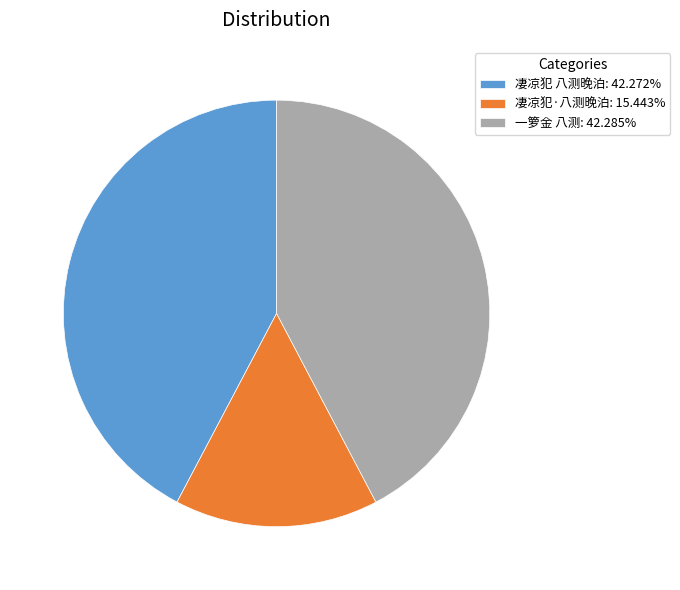

Does 凄凉犯 八测晚泊: 42.272% represent more than half of the total?

No